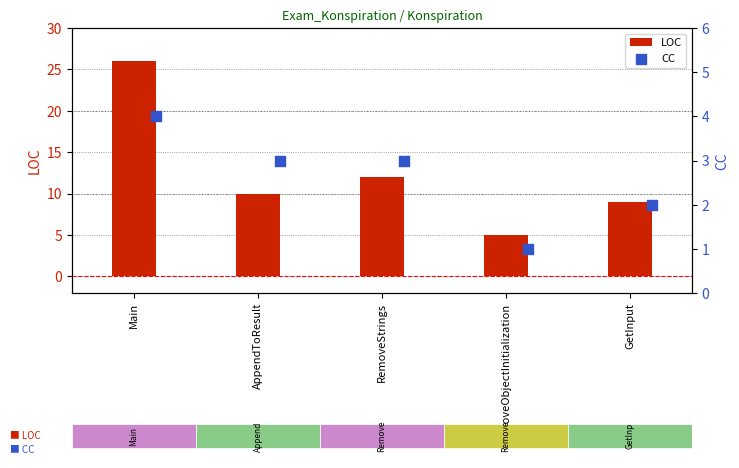

Which series has the largest Y range (max minus min)?

LOC